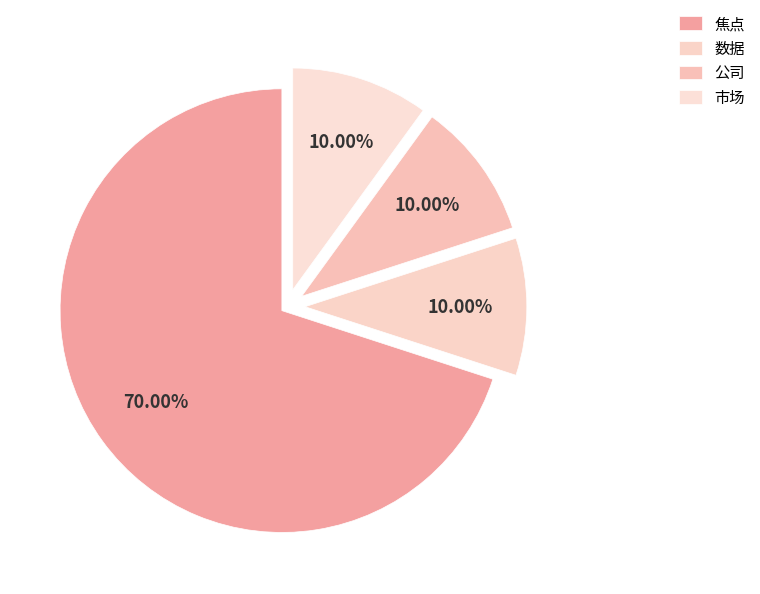

Does any single category account for the majority?

Yes